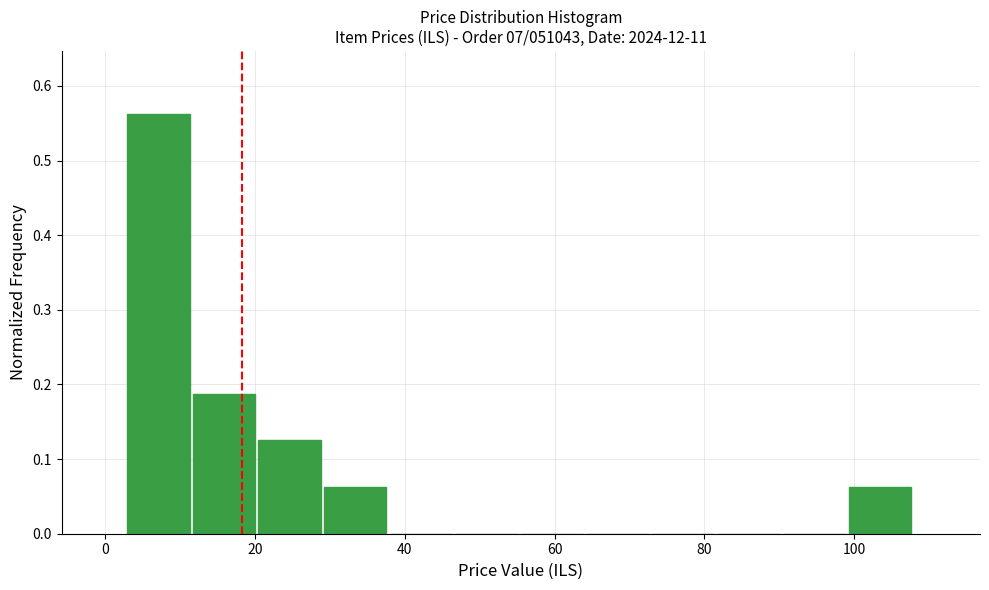

How tall is the bar that spans 12 to 20 on the x-axis? Neither the bar edges nor the heights are printed on the chart, so give them approximately, as read against the axes.

0.19